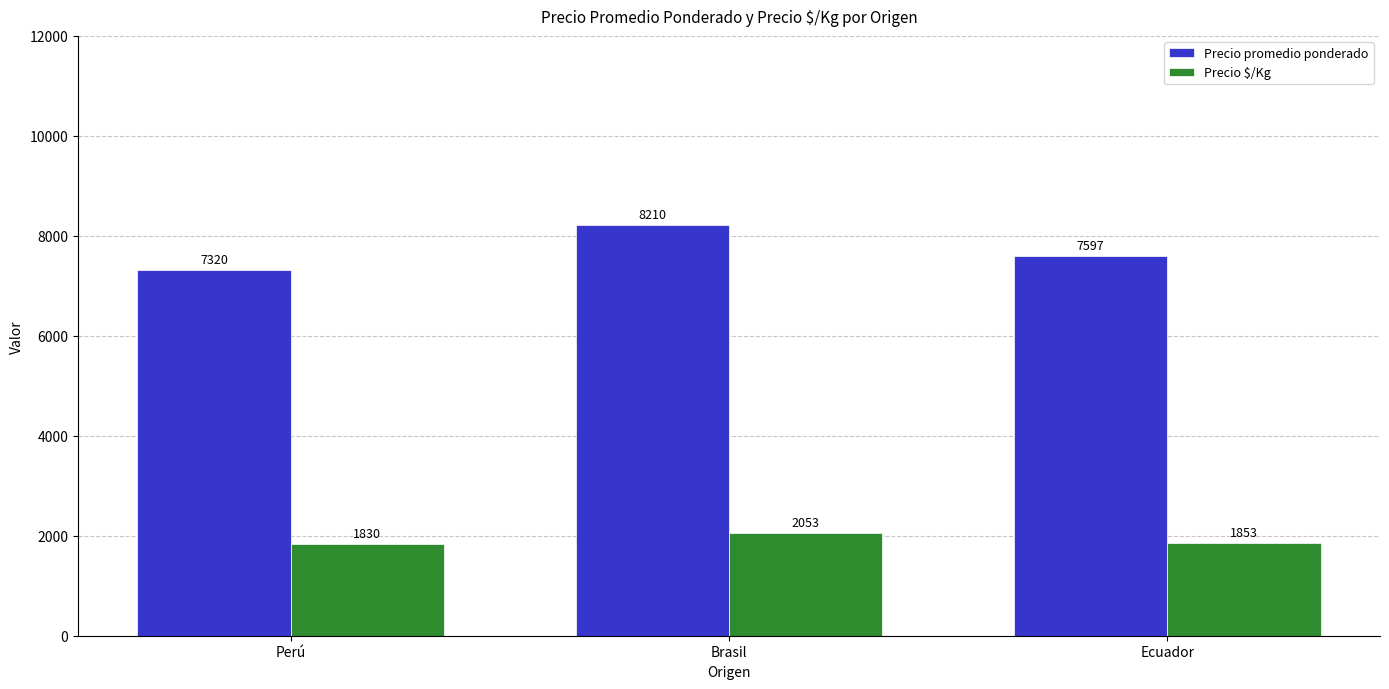

The Precio $/Kg series shows 1853 at Ecuador. True or false?

True